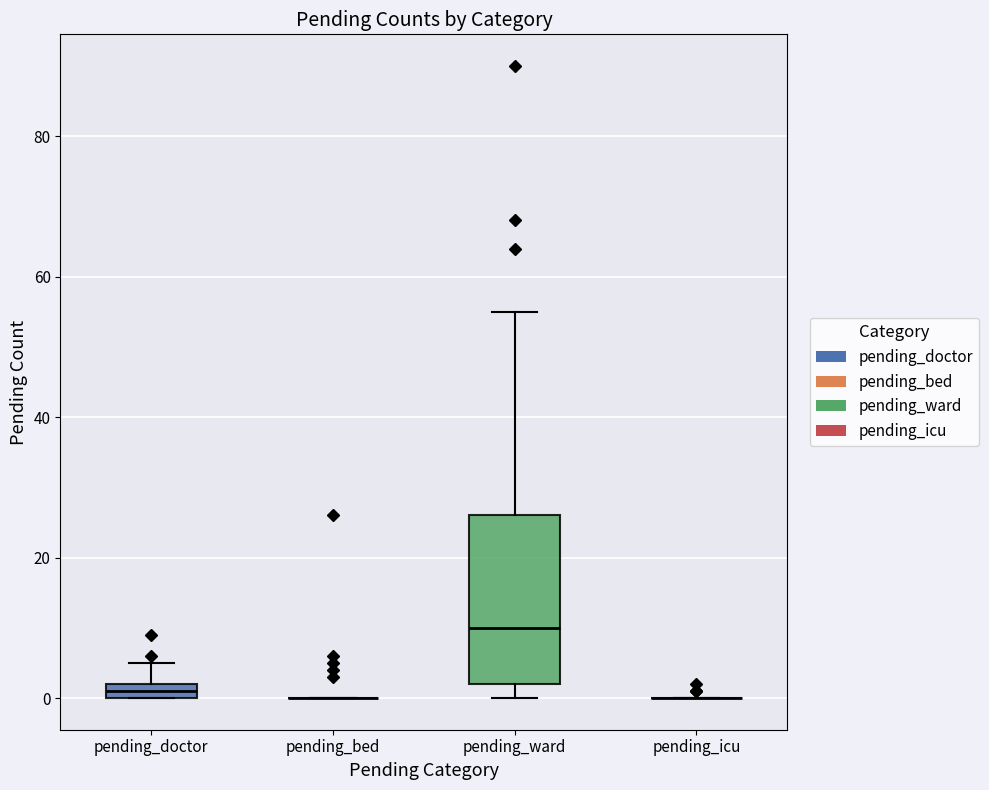

Comparing the boxes themselves (not the whiskers), which one is the tallest?

pending_ward